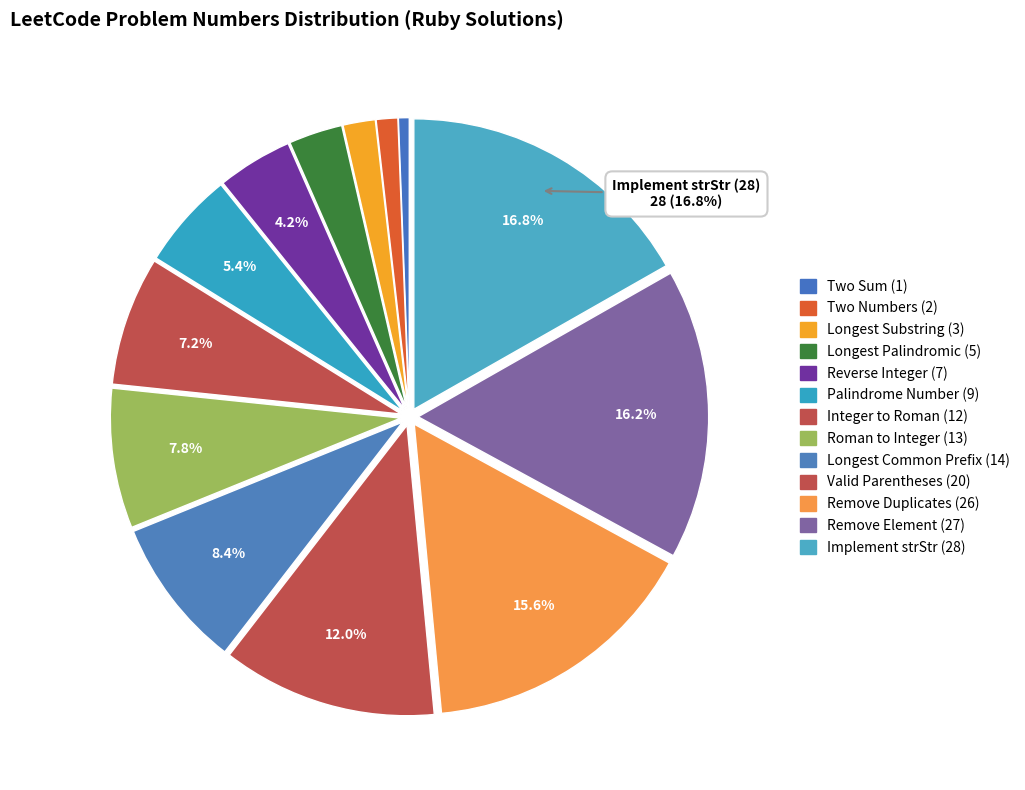

How much of the chart is everything except Roman to Integer (13)?

92.2%